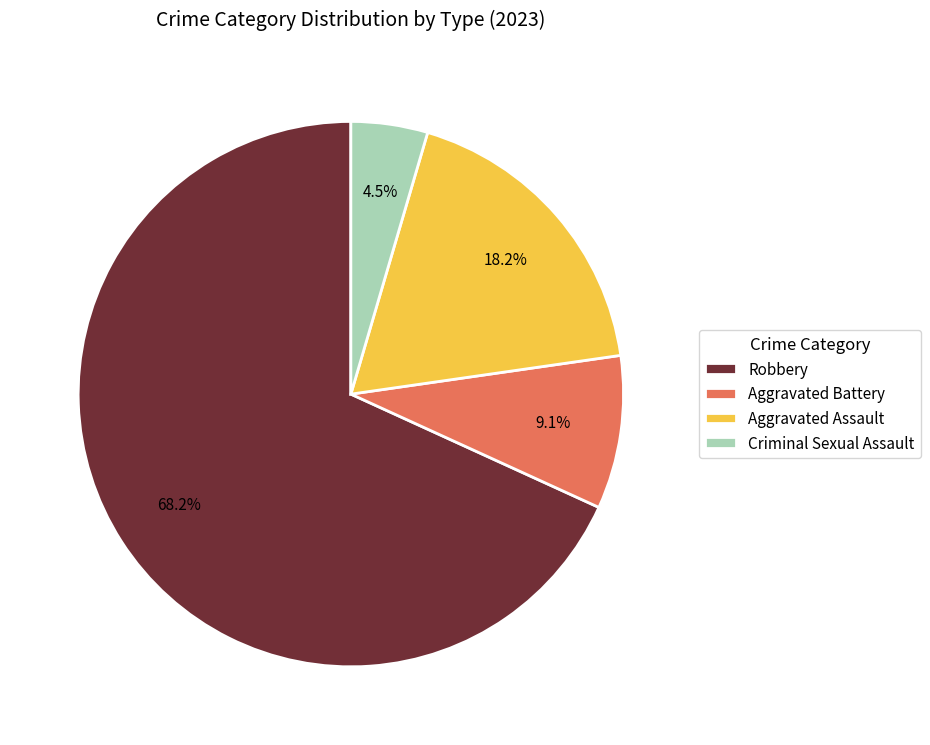

Which has a higher value, Criminal Sexual Assault or Robbery?

Robbery